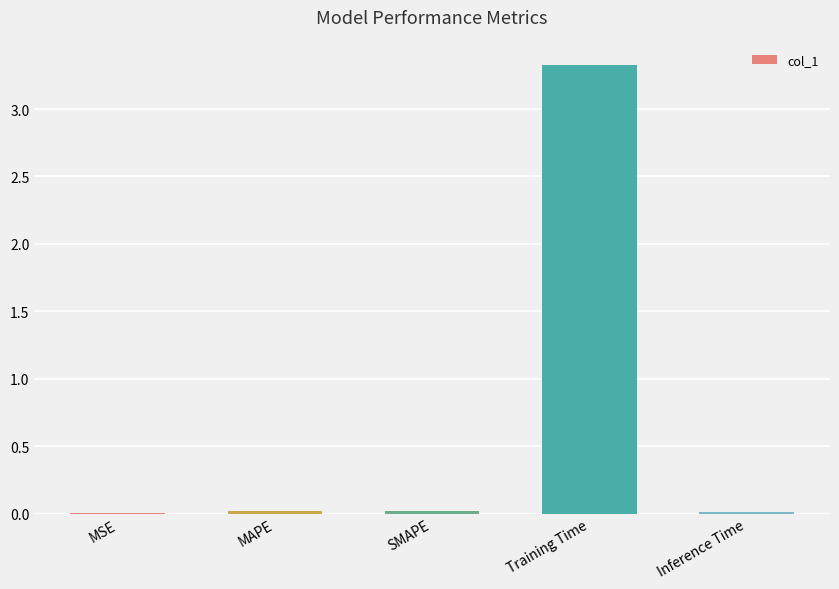

What is the sum of all values?

3.4